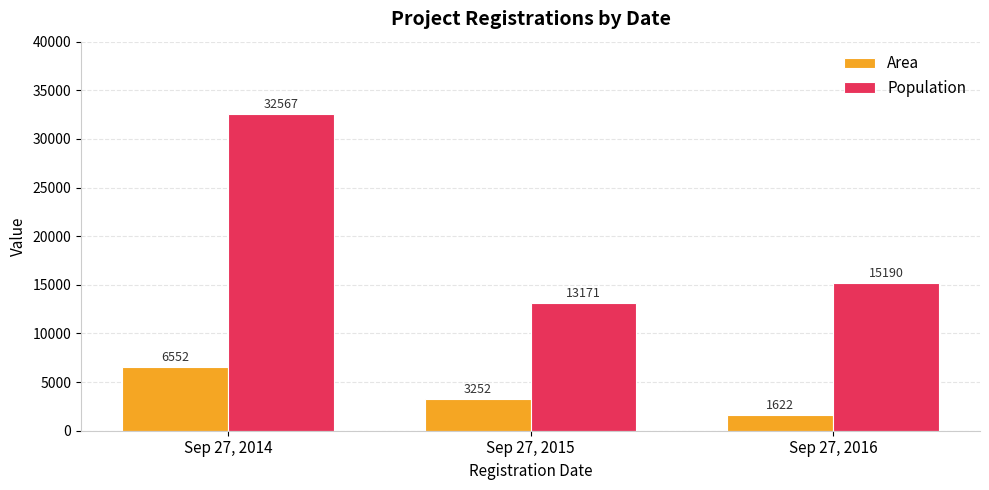

Which series has the largest total across all categories?

Population